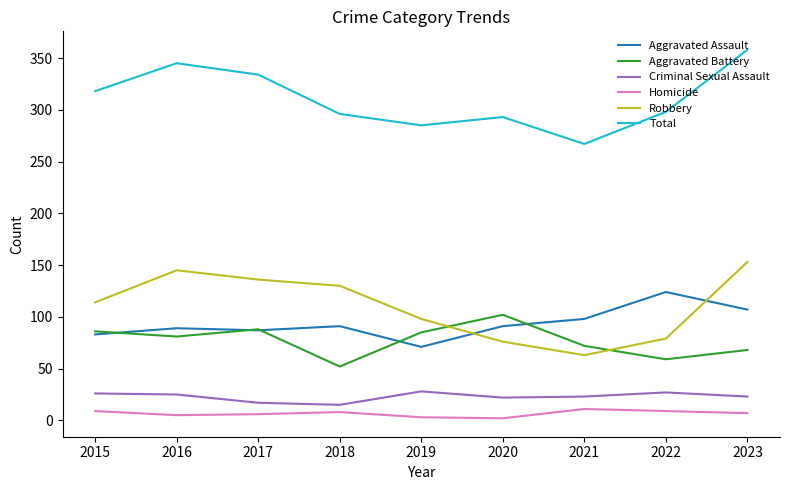

Which series has the widest spread of values?

Total